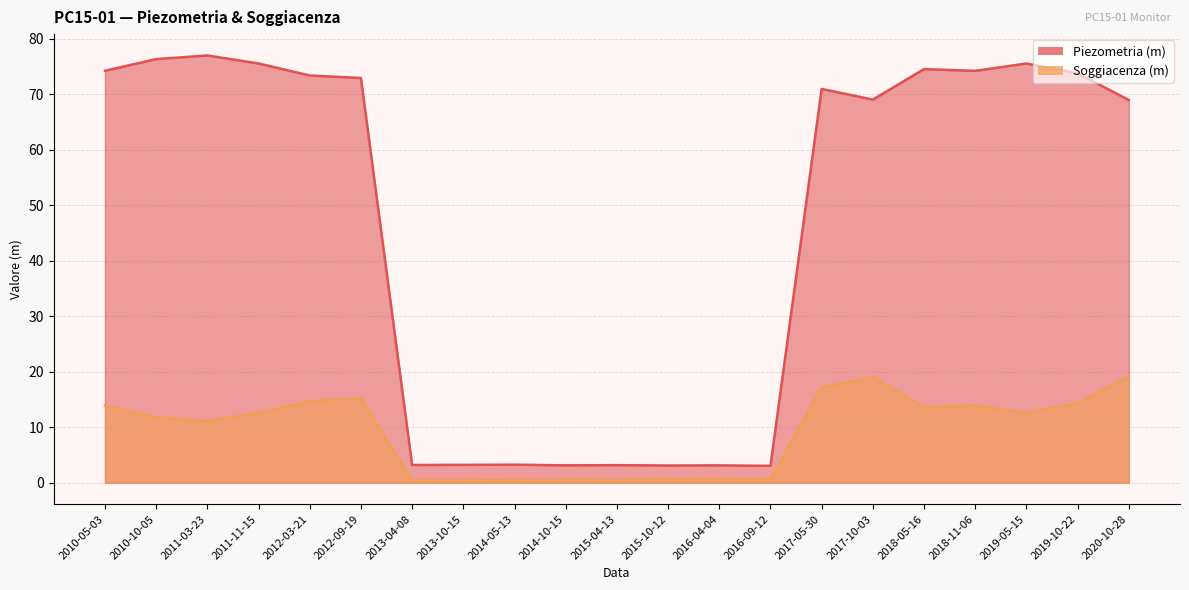

True or false: Piezometria (m) and Soggiacenza (m) intersect in this chart.

False